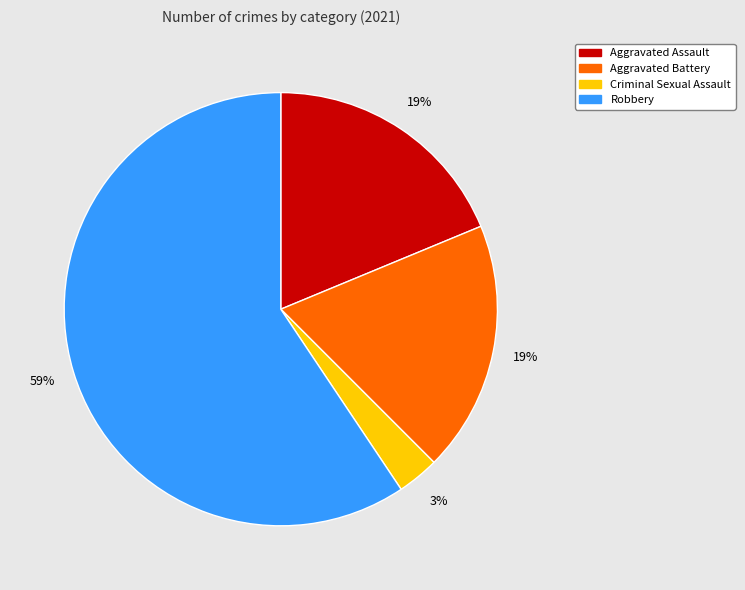

Does any single category account for the majority?

Yes